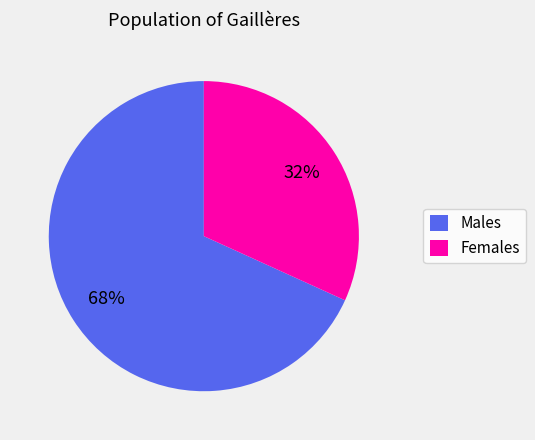

To the nearest percent, what is the average slice percentage?

50%